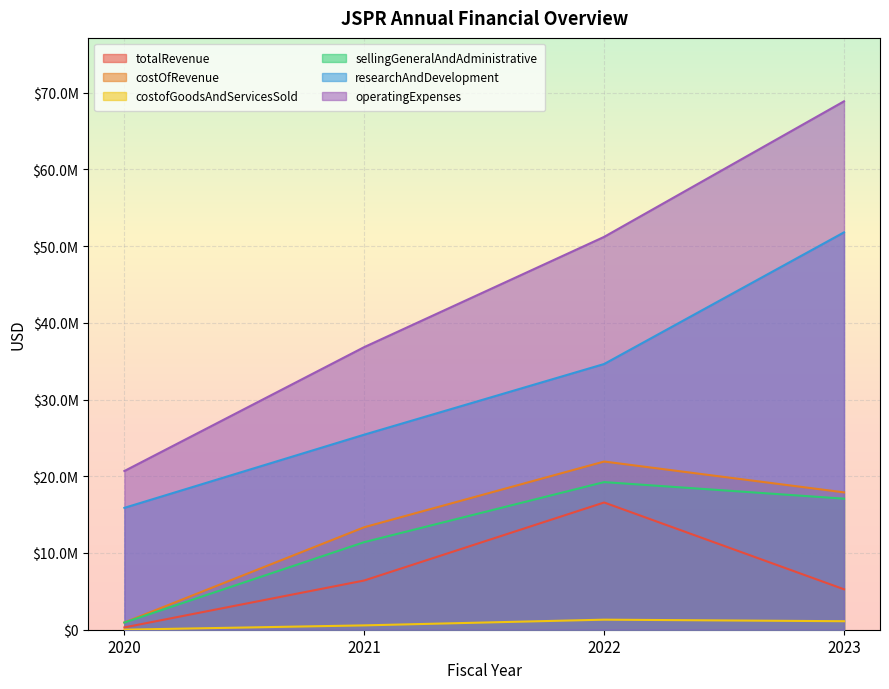

At which label does costofGoodsAndServicesSold first exceed 1108000?

2022